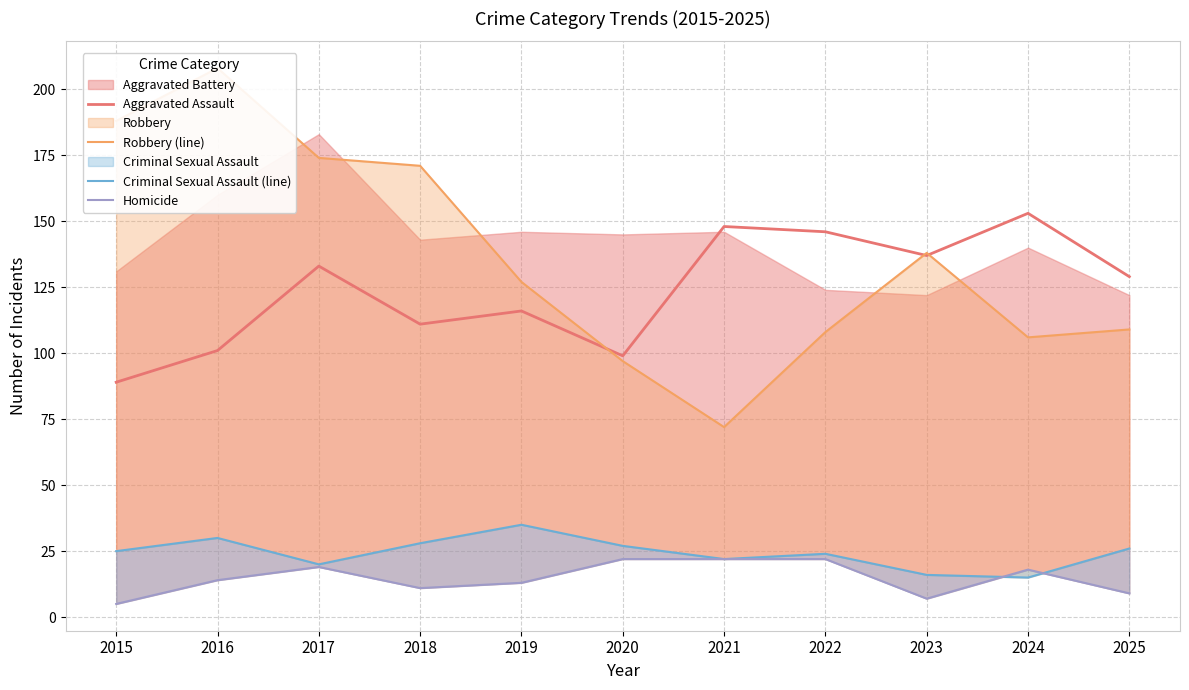

At which label is Robbery (line) closest to 140?

2023